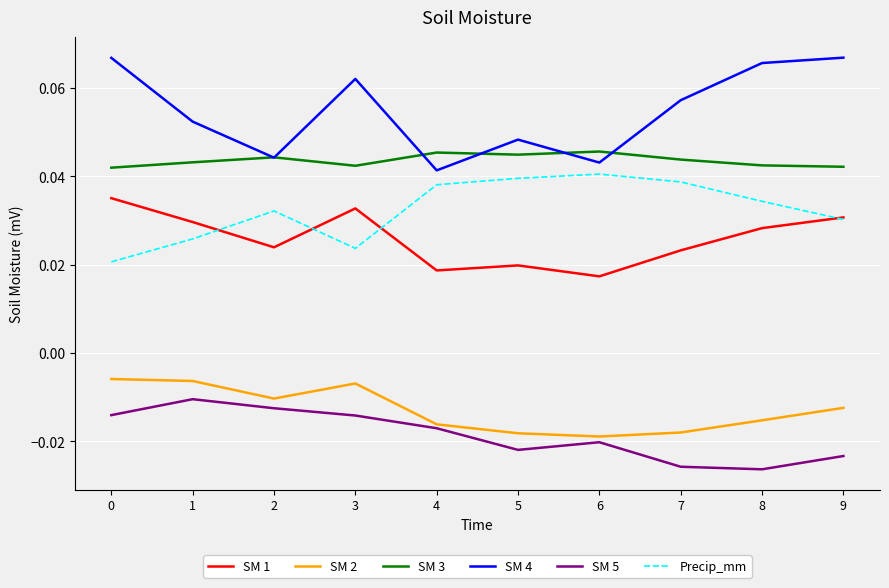

What are all the series names shown in the legend?

SM 1, SM 2, SM 3, SM 4, SM 5, Precip_mm